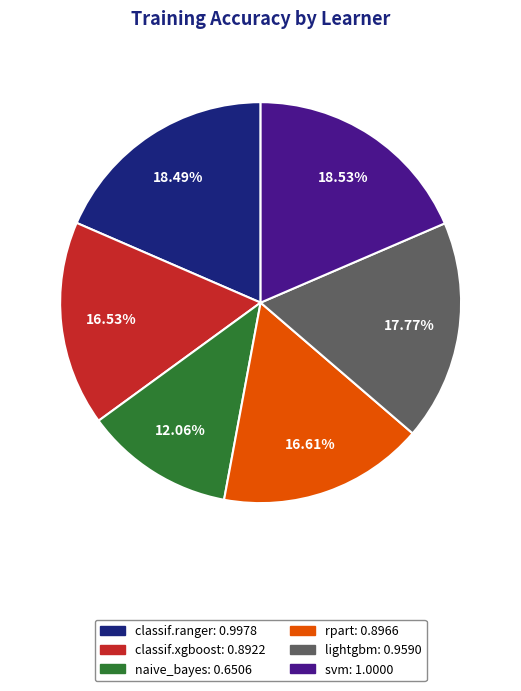

Do lightgbm and svm together represent more than half of the pie?

No